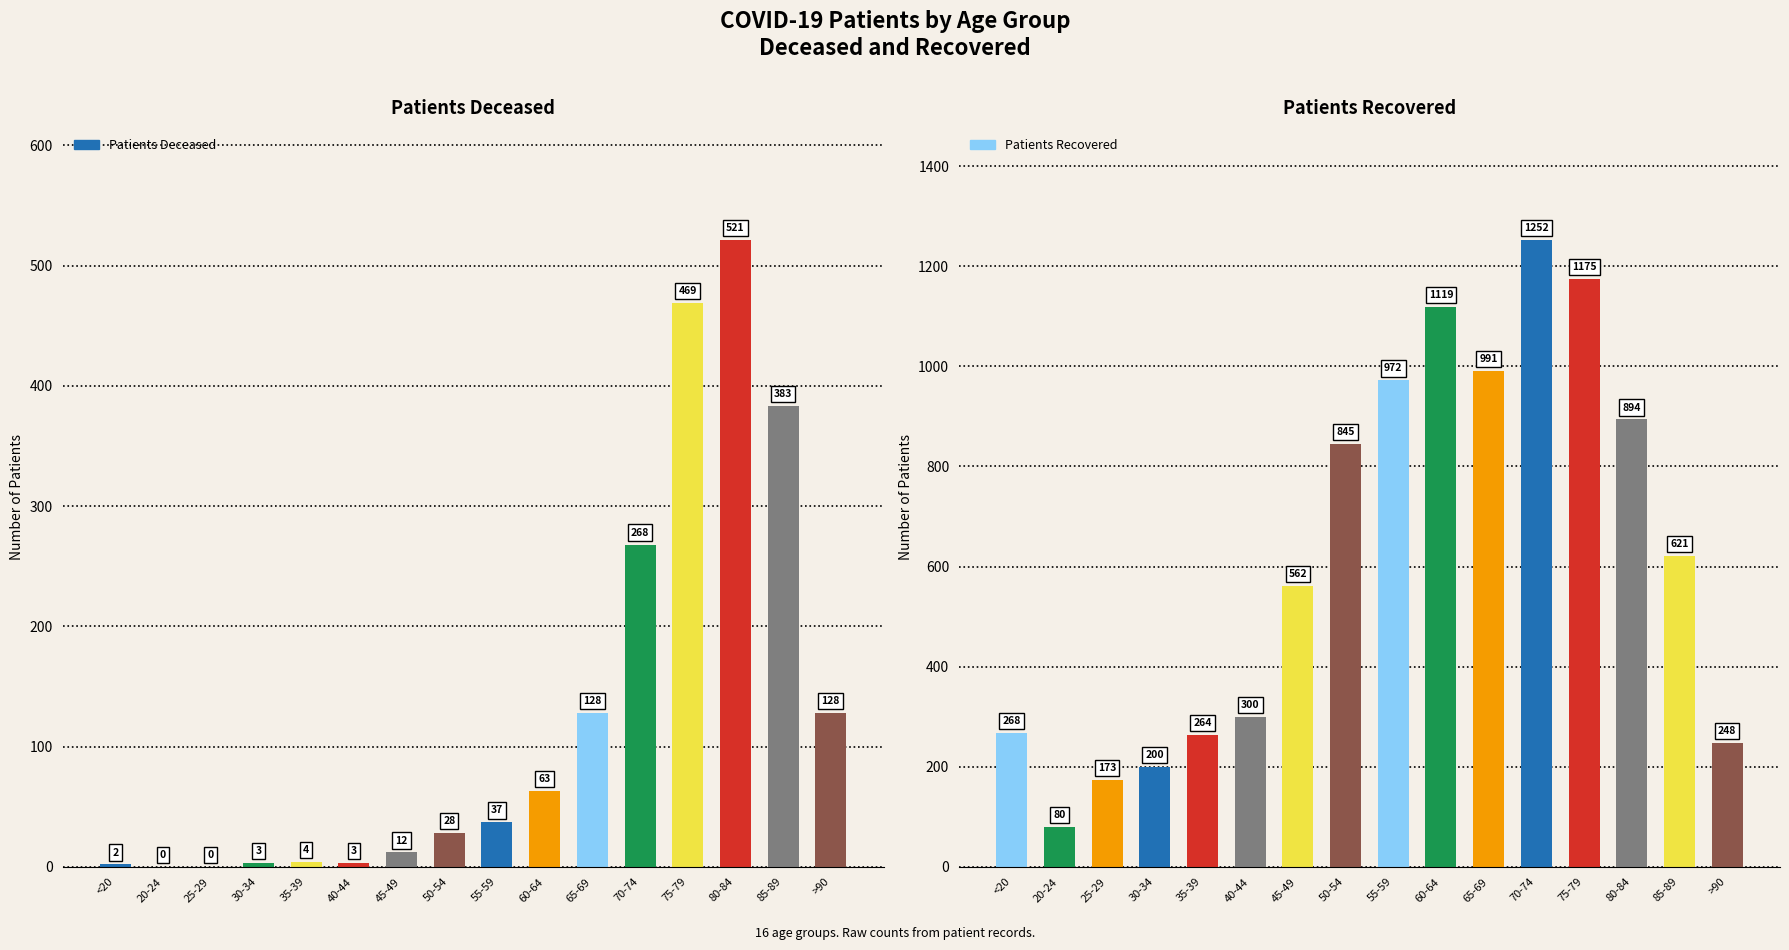

What is the total value across all series at 65-69?

1119